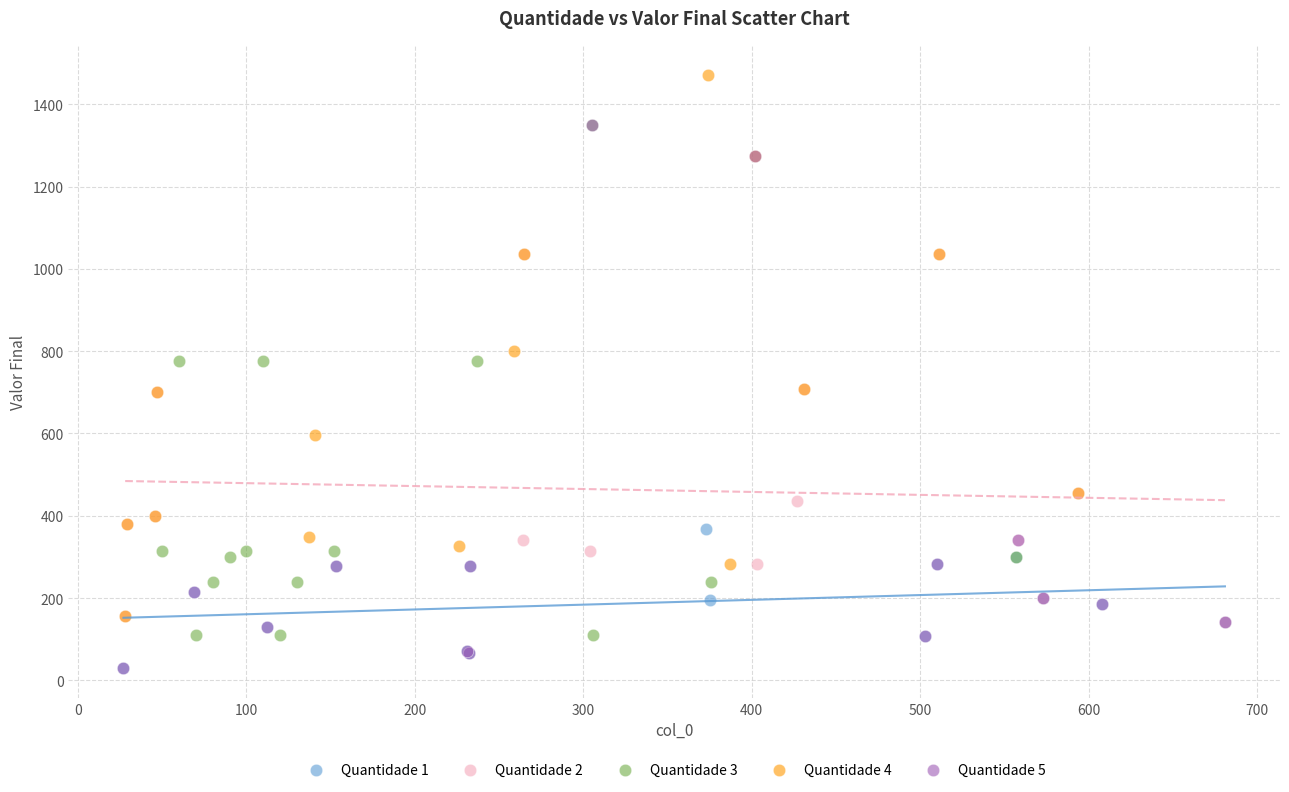

What are all the series names shown in the legend?

Quantidade 1, Quantidade 2, Quantidade 3, Quantidade 4, Quantidade 5